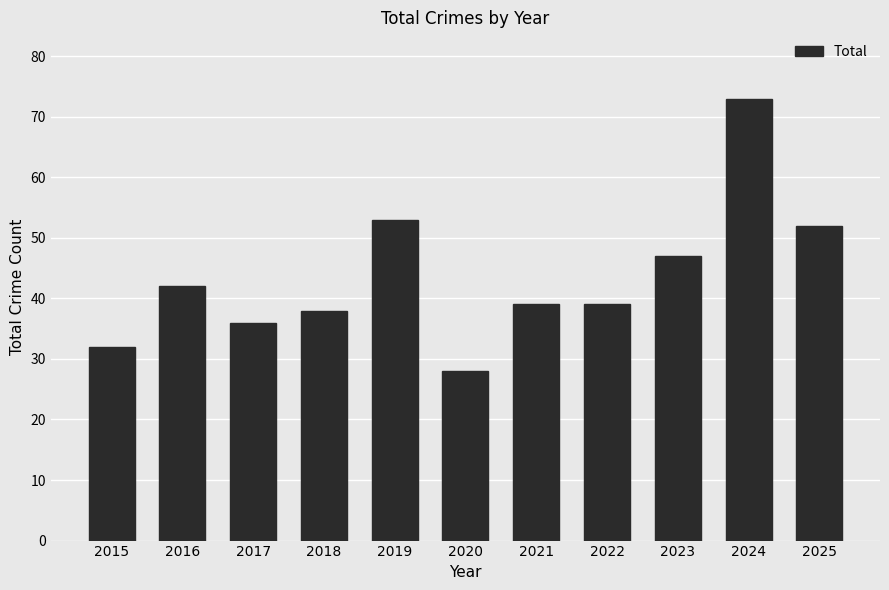

Reading right to left, extract all data points from this chart.

52	73	47	39	39	28	53	38	36	42	32